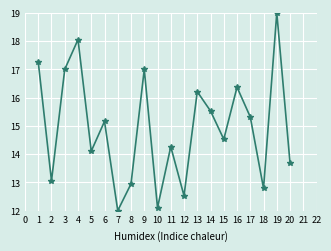

What is the minimum value shown in the chart?

12.0